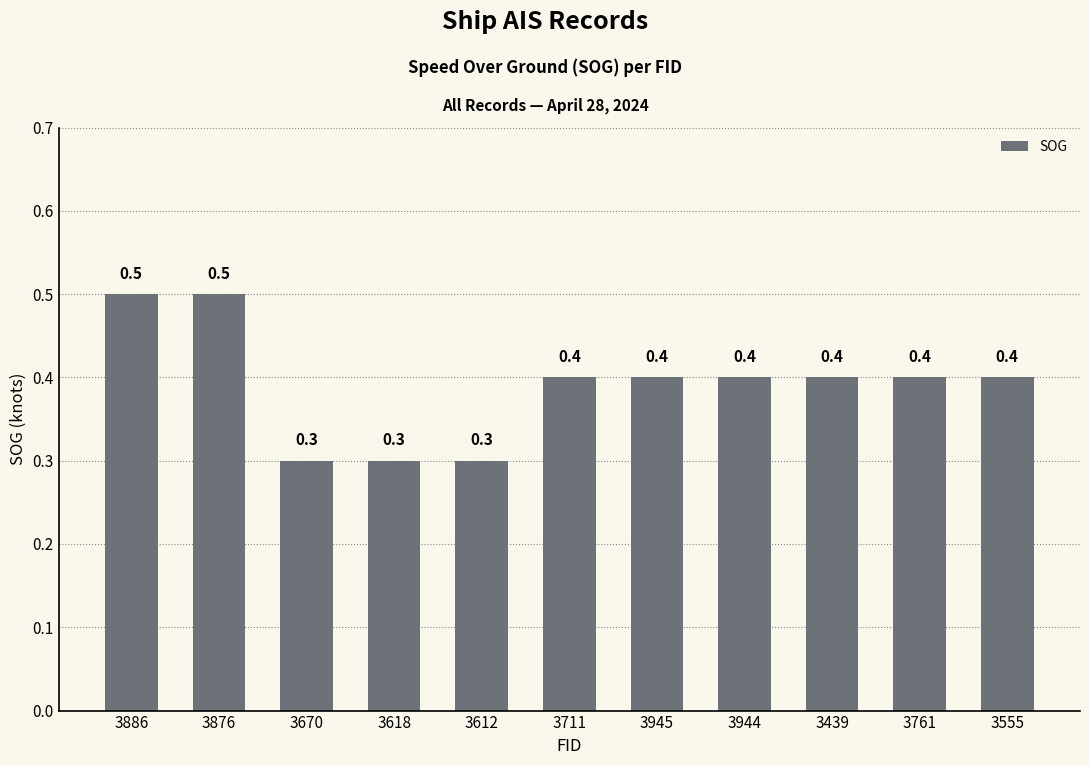

The value at 3886 is 0.5. True or false?

True